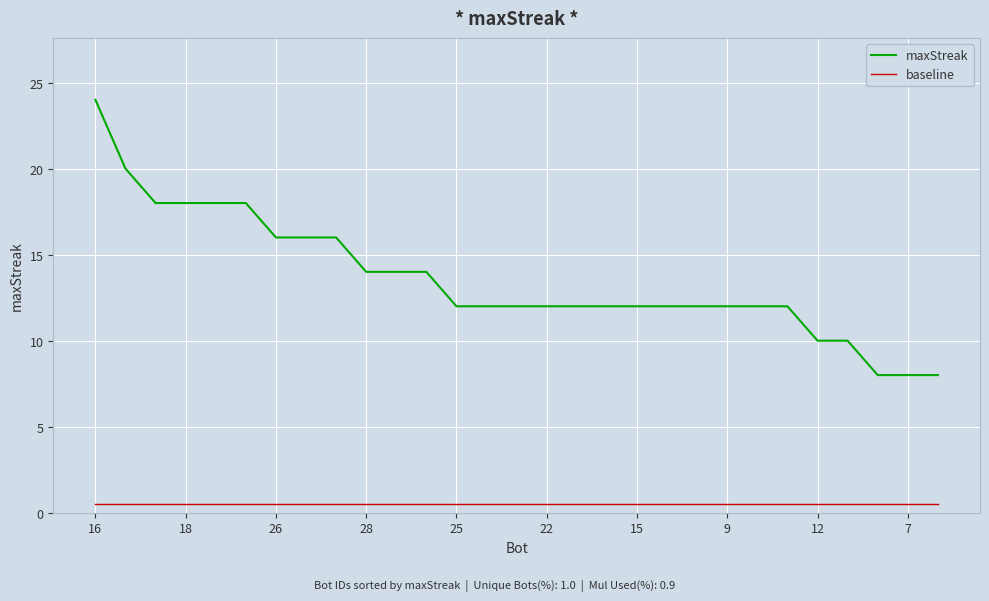

List the series in order of their overall mean, lowest first.

baseline, maxStreak